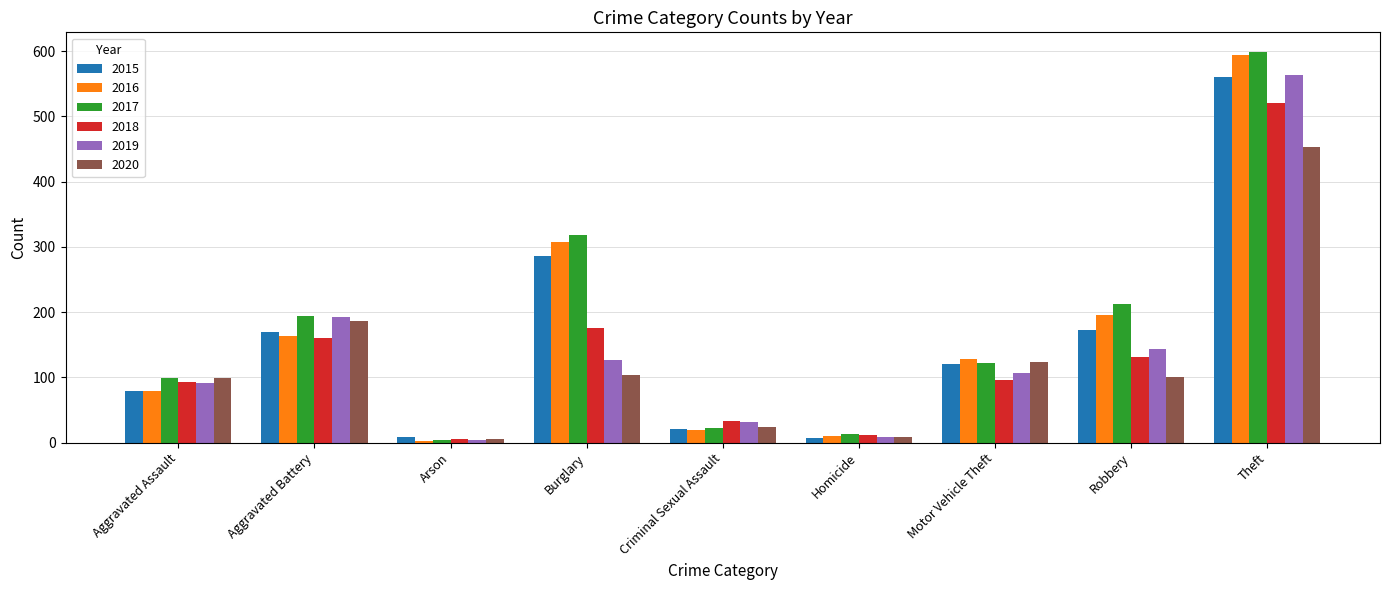

How many data points in 2020 are less than 101?

4